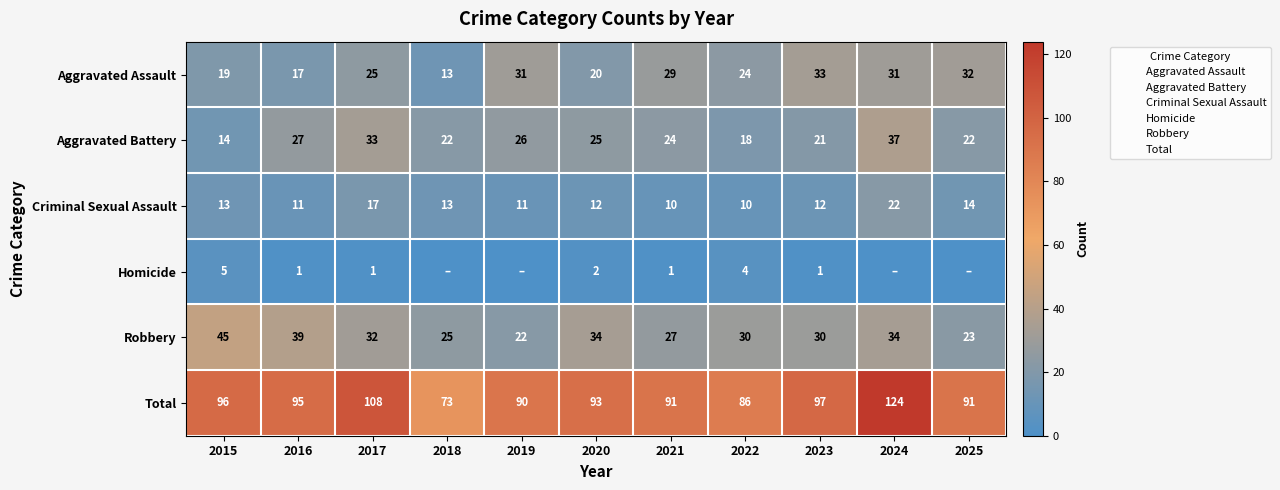

What is the sum of the Robbery values at 2021 and 2024?

61